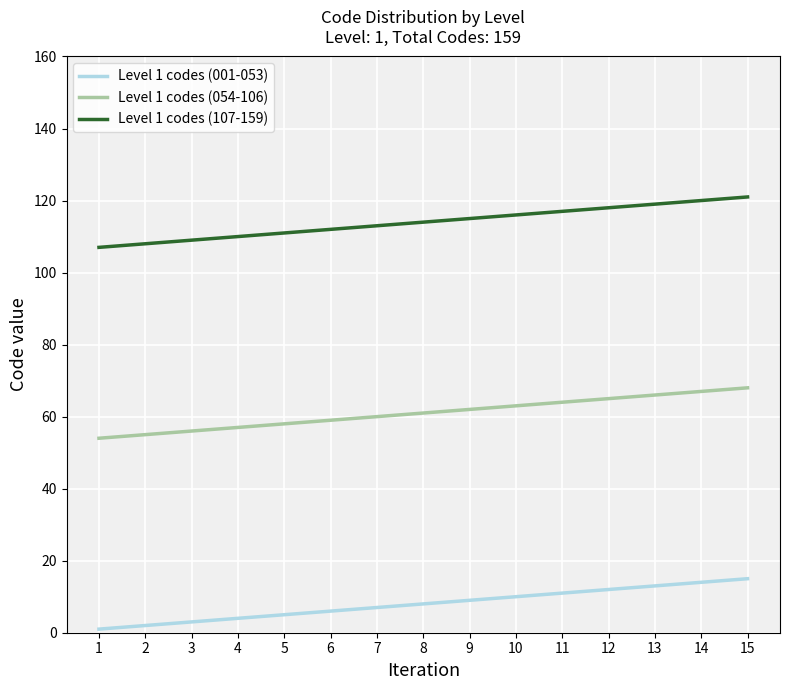

How many values in the Level 1 codes (001-053) series are below 8?

7